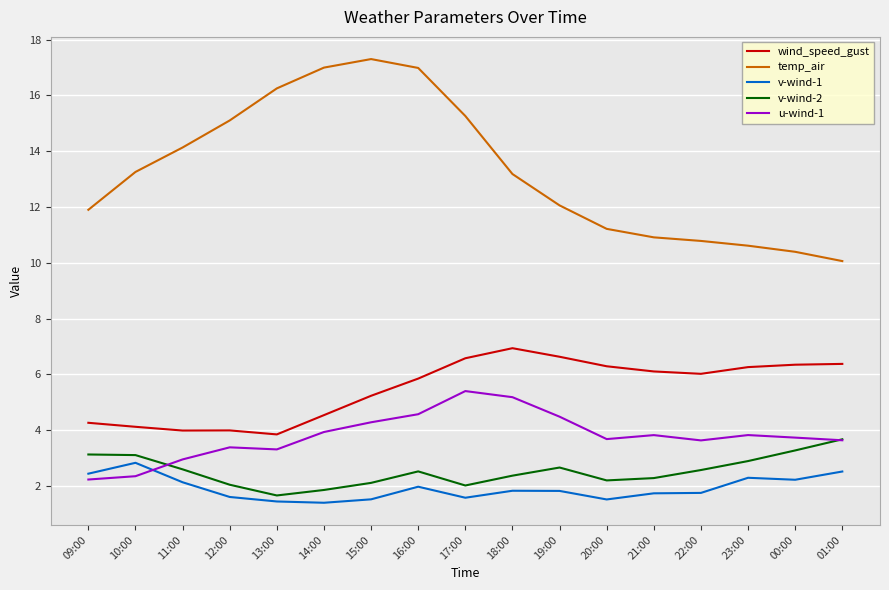

The u-wind-1 series shows 3.4 at 12:00. True or false?

True